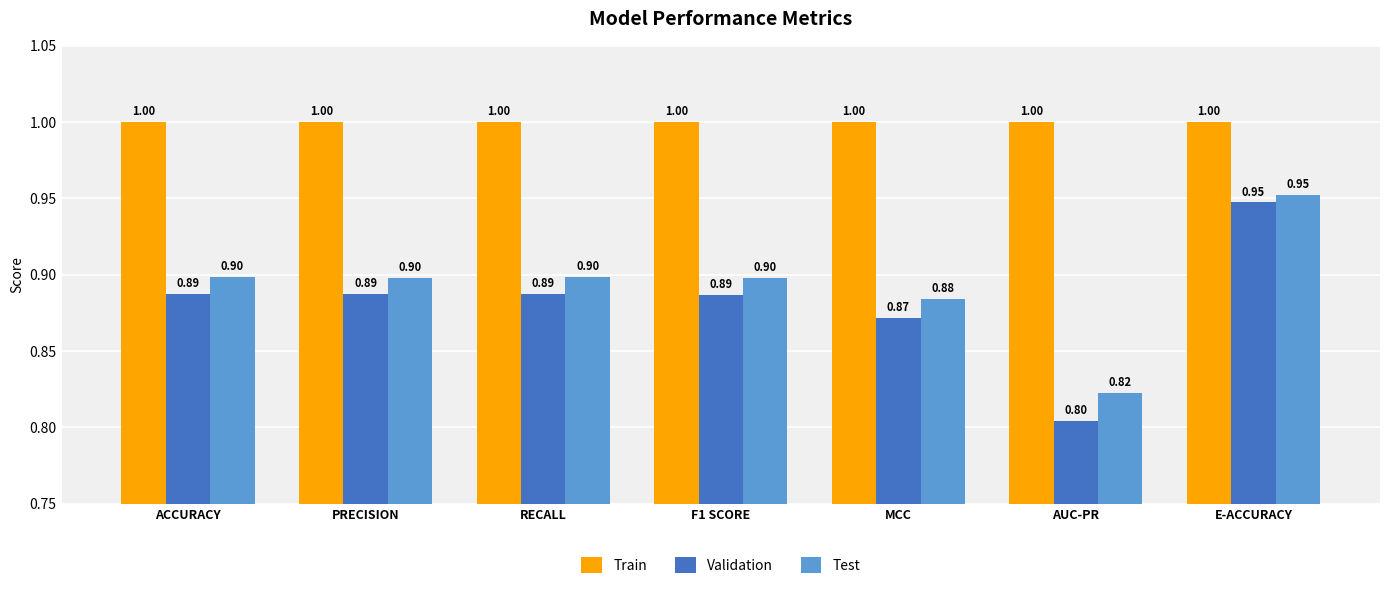

Which series has the largest range (max minus min)?

Validation